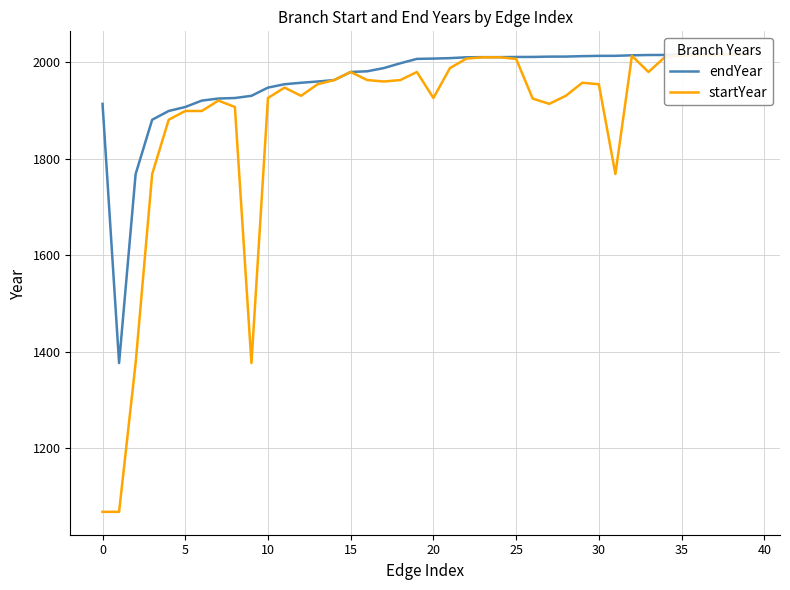

How many series are shown in this chart?

2